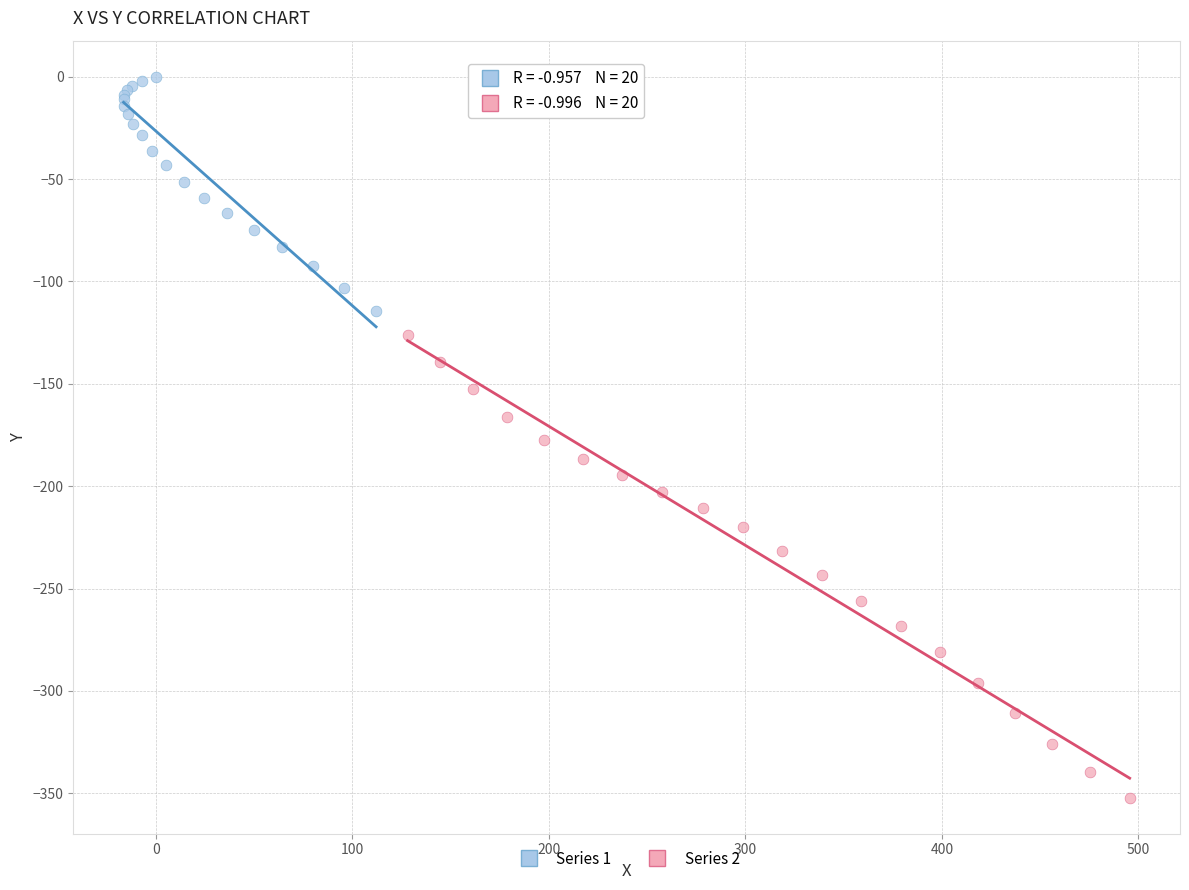

Which series has the largest Y range (max minus min)?

Series 2